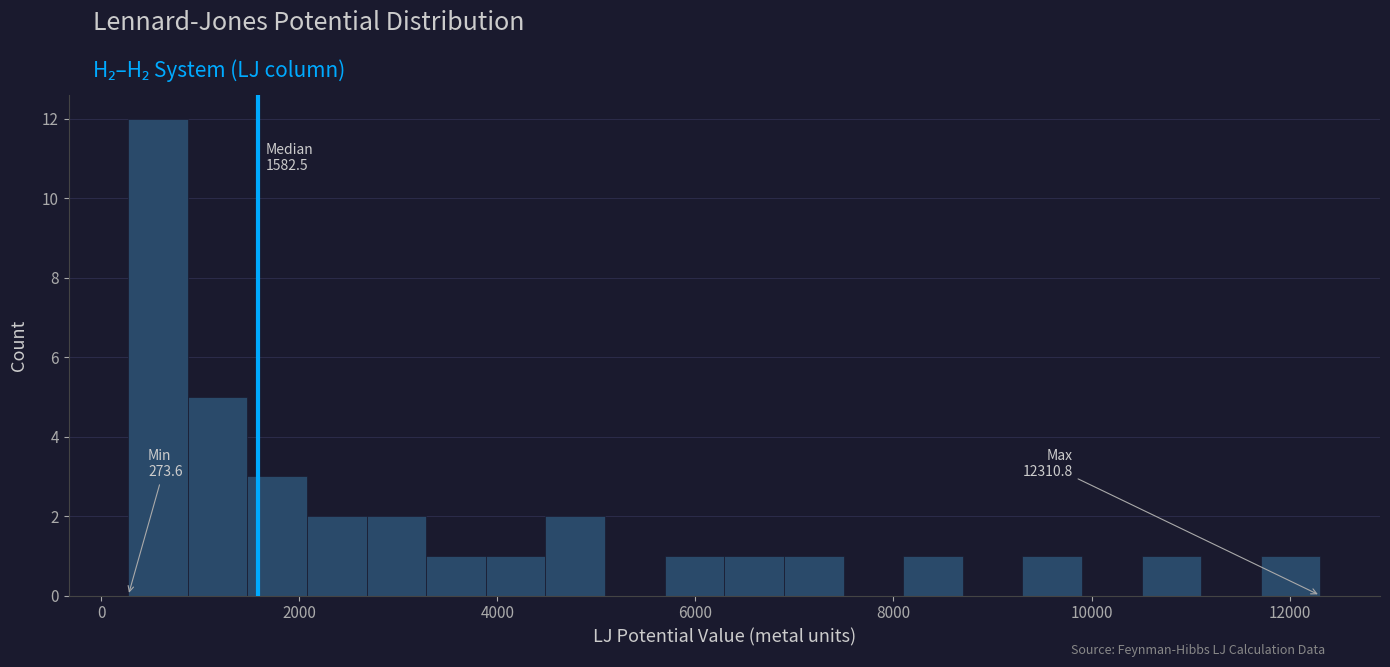

Around what value on the x-axis is the tallest bar? Give the approximate position of its centre, as read against the axis.

600